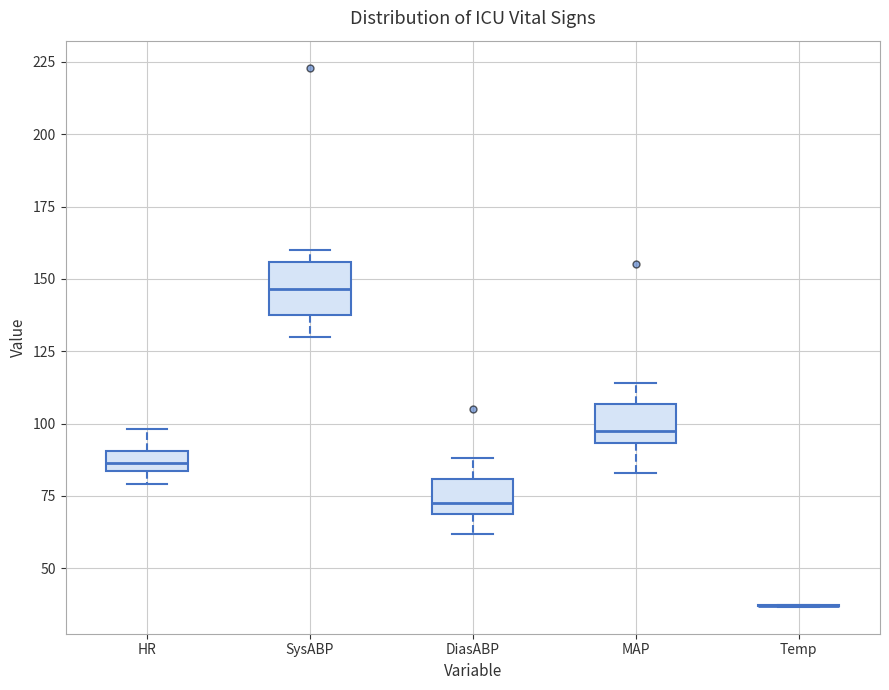

Where does the lower whisker of the box for DiasABP end on the y-axis? The values are not printed on the chart, so give them approximately, as read against the axis.

60